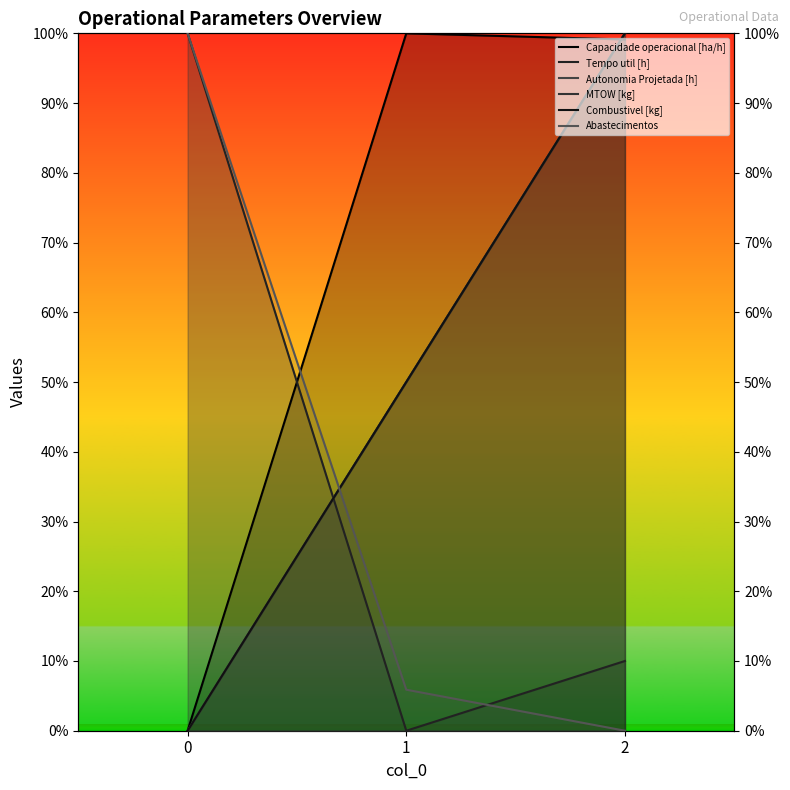

True or false: Abastecimentos has a value of 100.0 at 0.

True